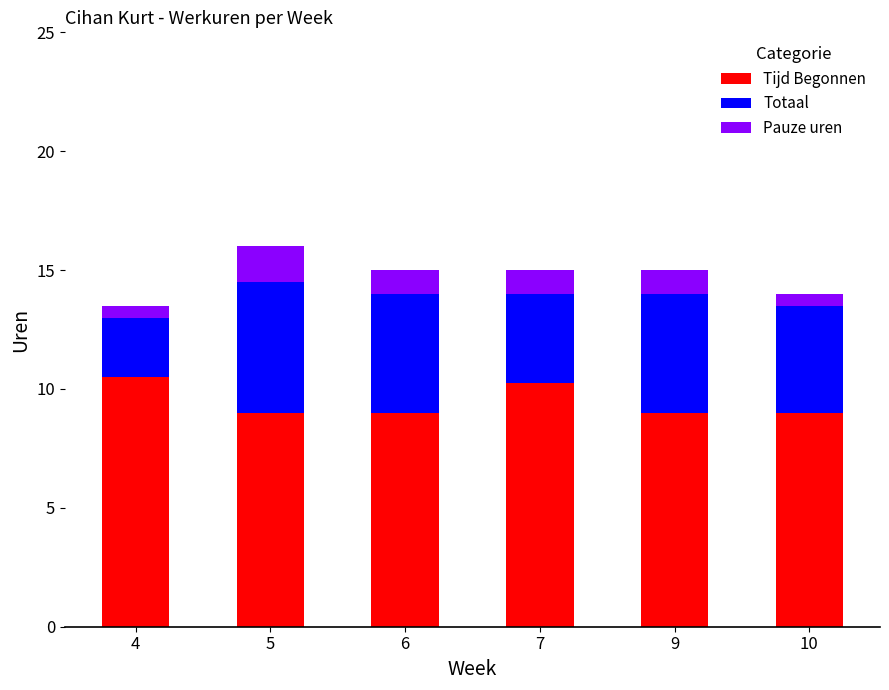

How many series are shown in this chart?

3